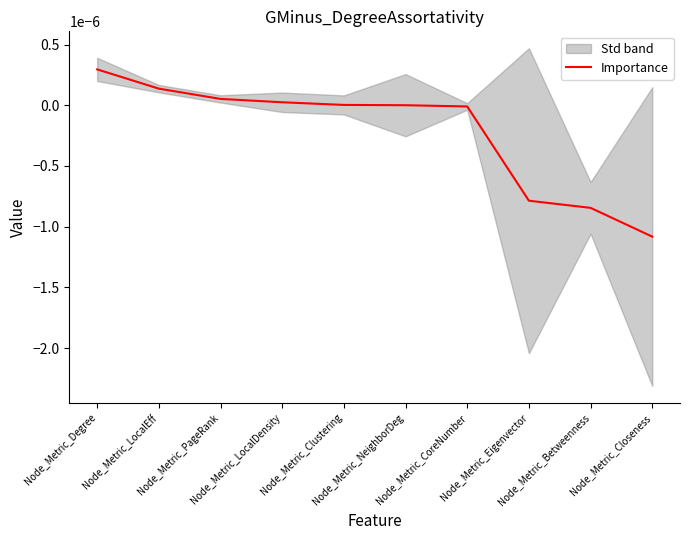

What is the label of the 4th point from the right?

Node_Metric_CoreNumber